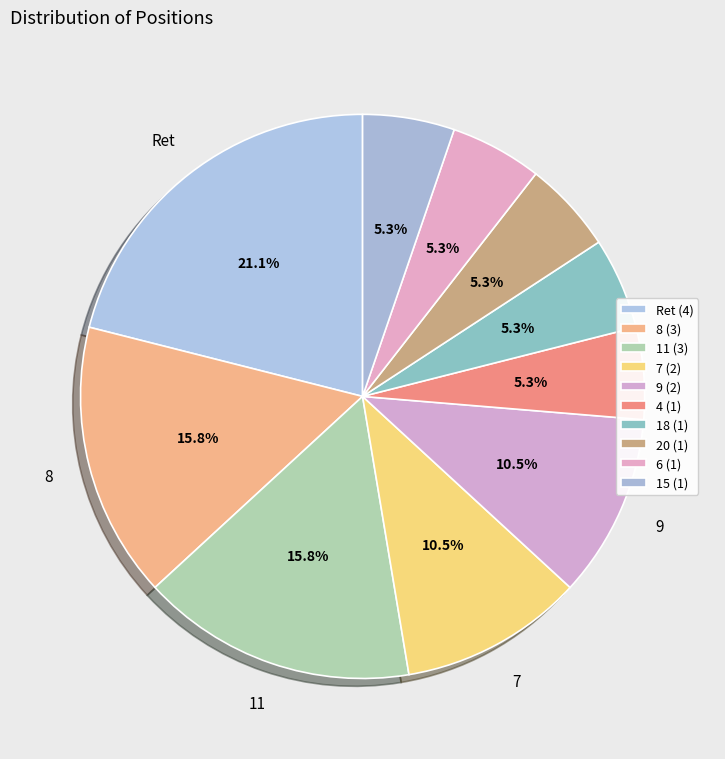

To the nearest percent, what percentage of the pie is 6?

5%